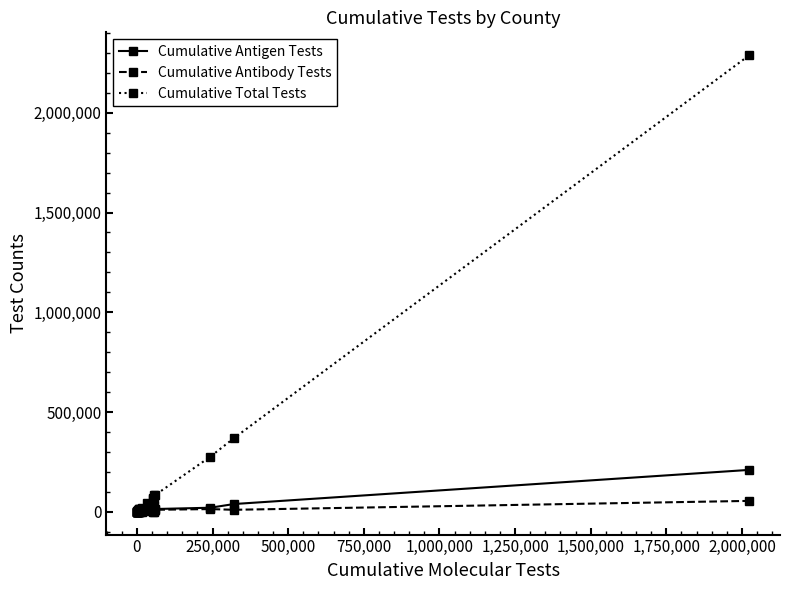

Which series has the largest range (max minus min)?

Cumulative Total Tests